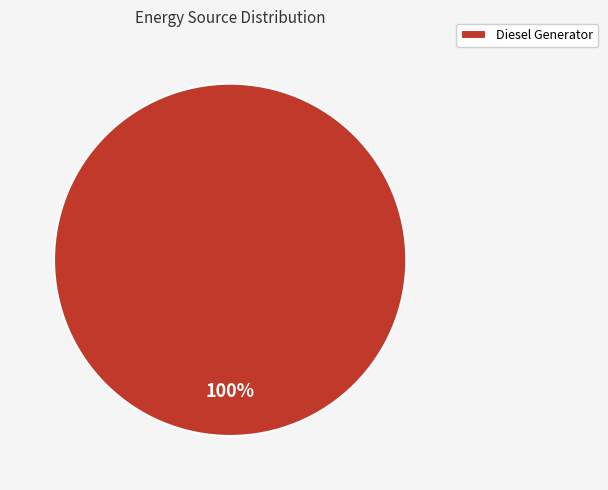

Rank the categories by value from lowest to highest.

Diesel Generator